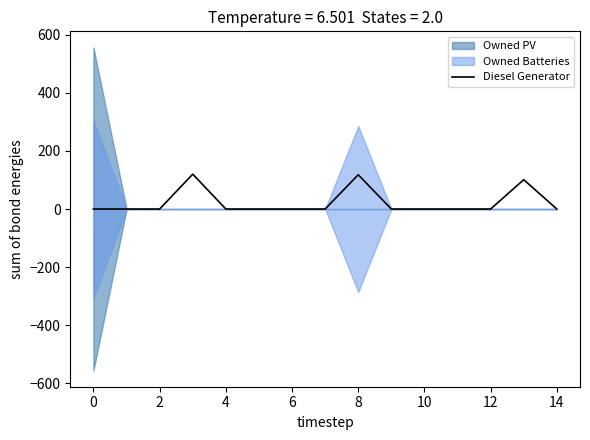

Is it true that Diesel Generator equals 0 at 0?

True